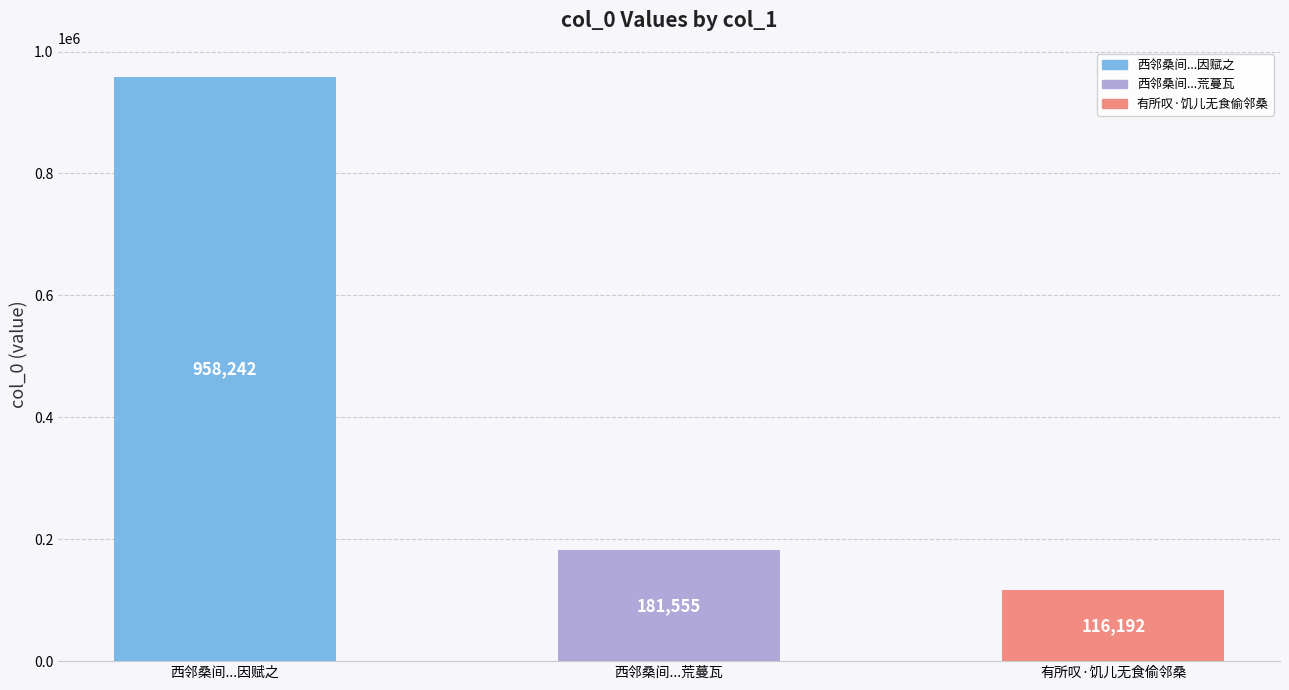

The value at 有所叹·饥儿无食偷邻桑 is 51183. True or false?

False